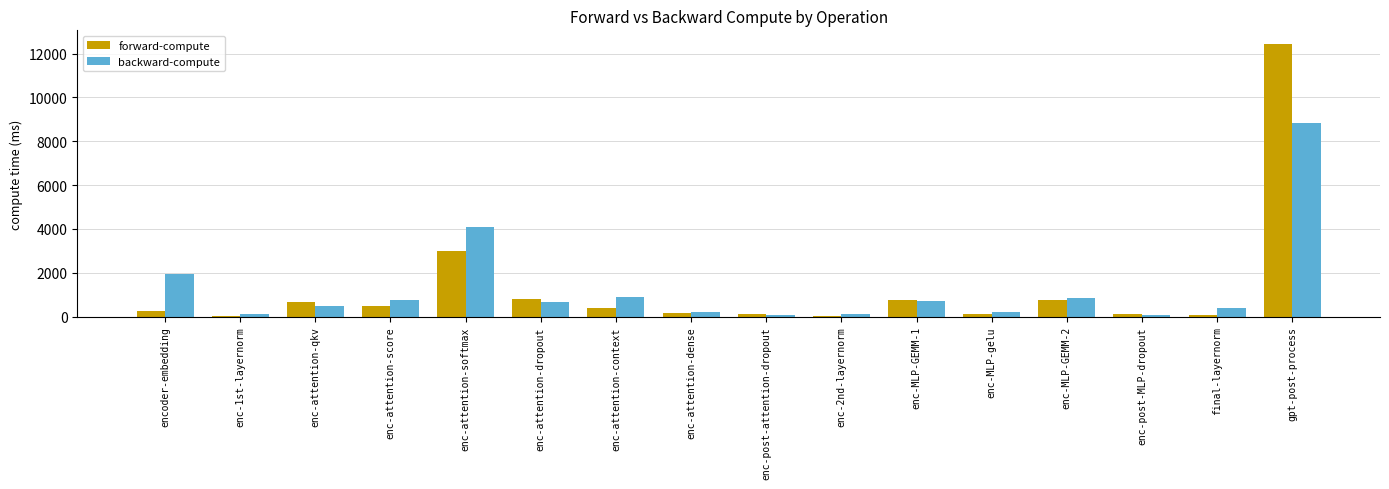

At which label does backward-compute reach its peak?

gpt-post-process